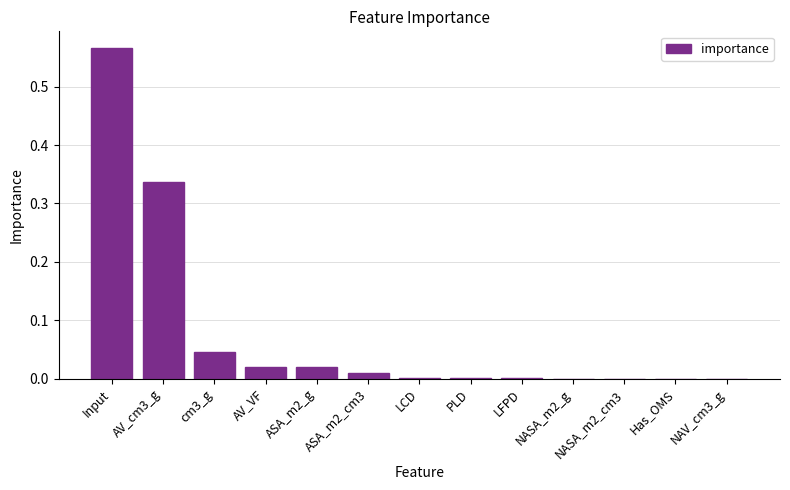

The chart shows a value of 0.0 at cm3_g. True or false?

True